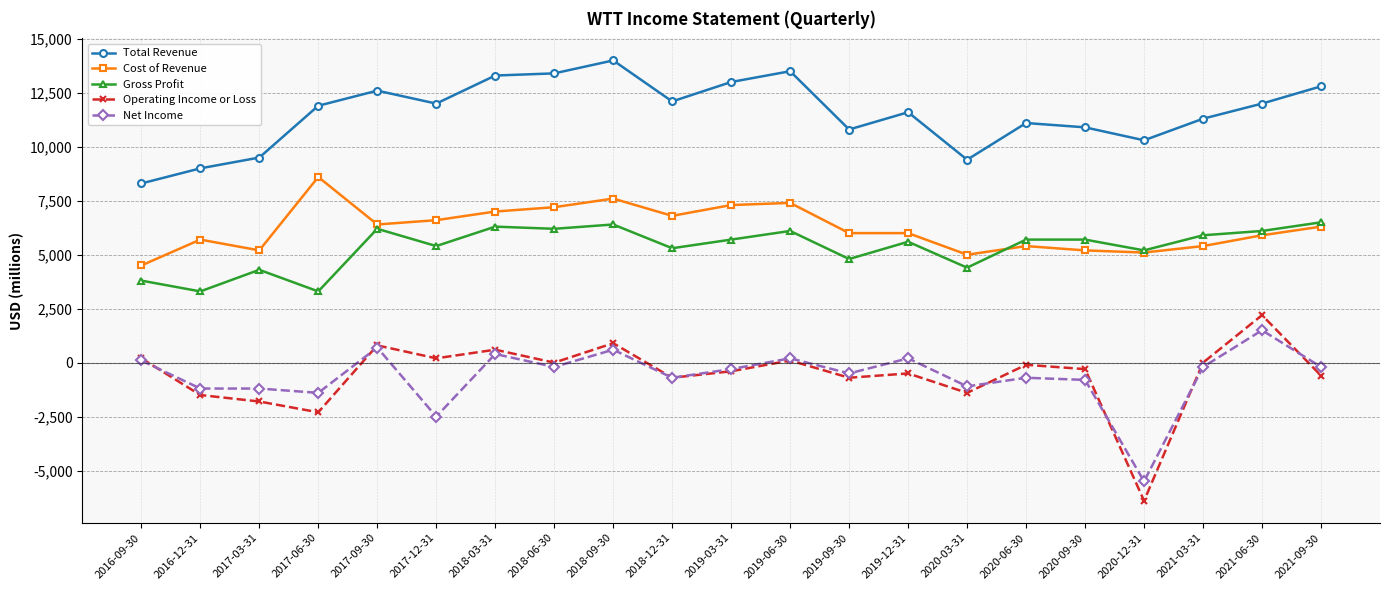

What position from the right is 2018-06-30?

14